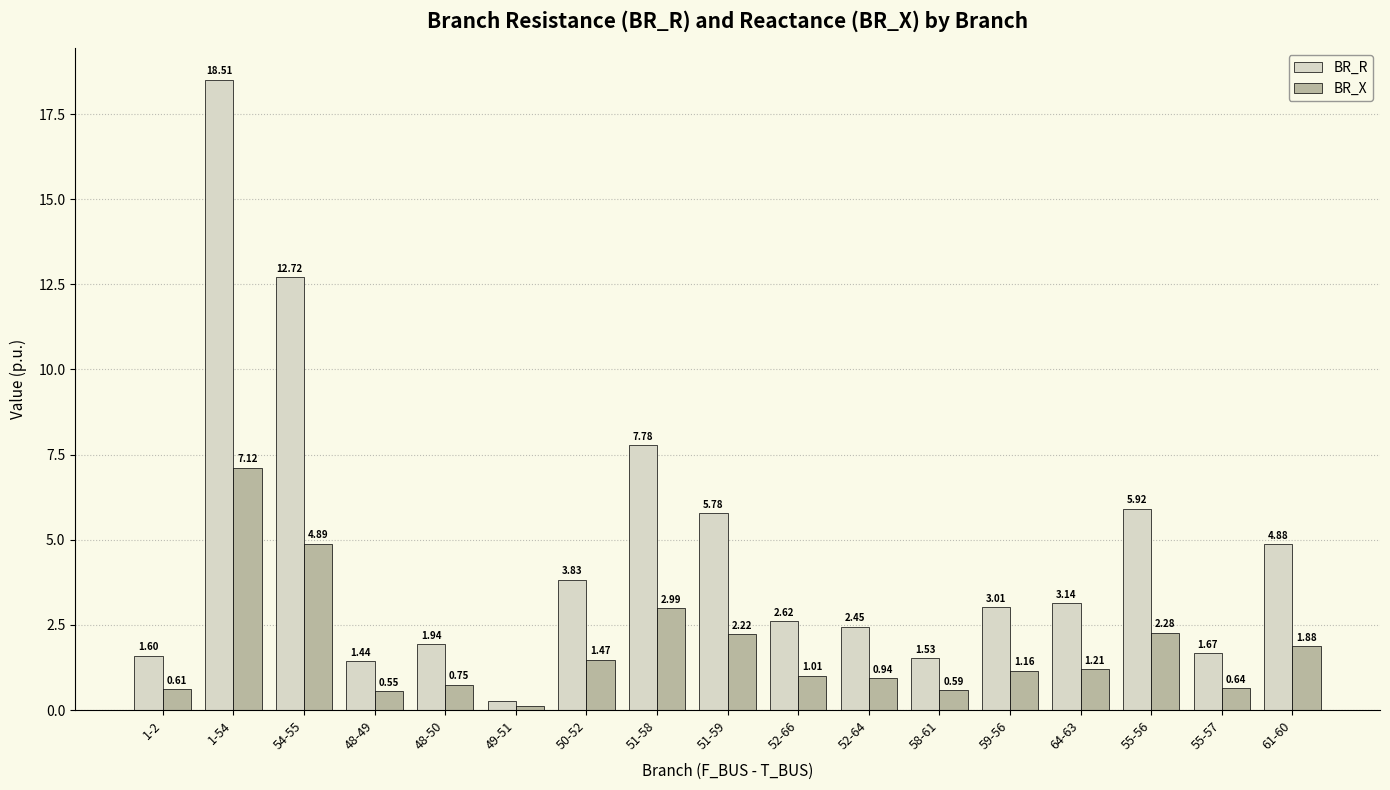

Which series has the largest range (max minus min)?

BR_R